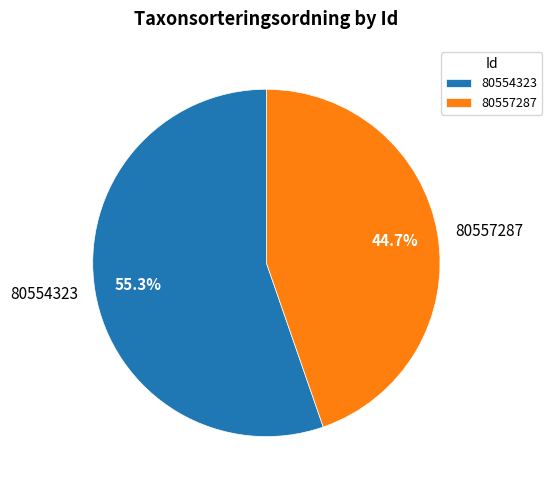

Does any single category account for the majority?

Yes